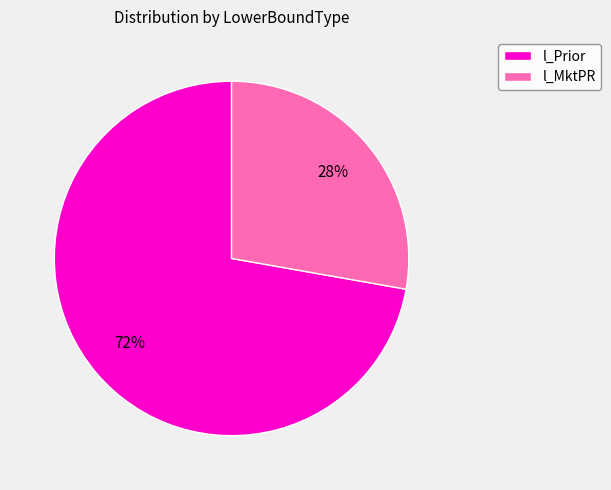

Does l_MktPR represent more than half of the total?

No